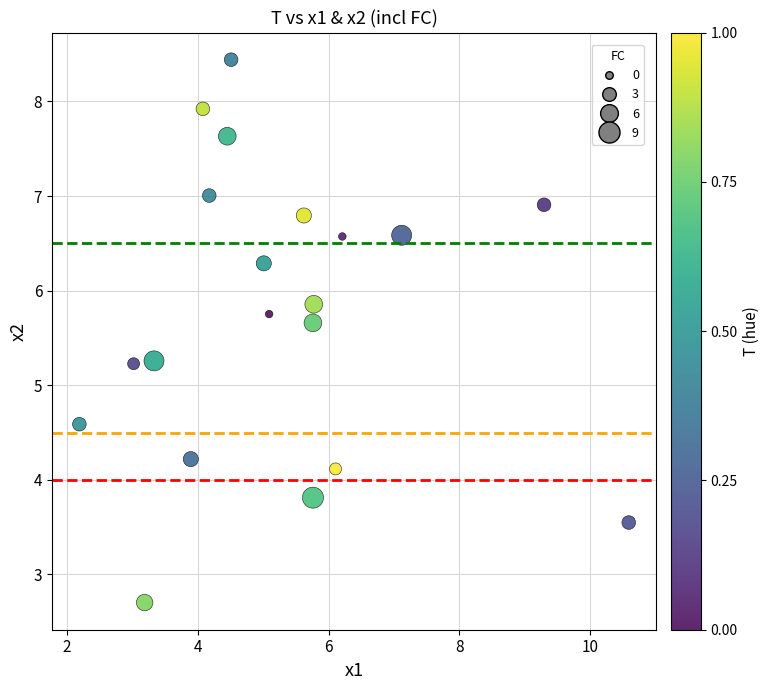

What is the range of Y values (max minus min)?

5.7